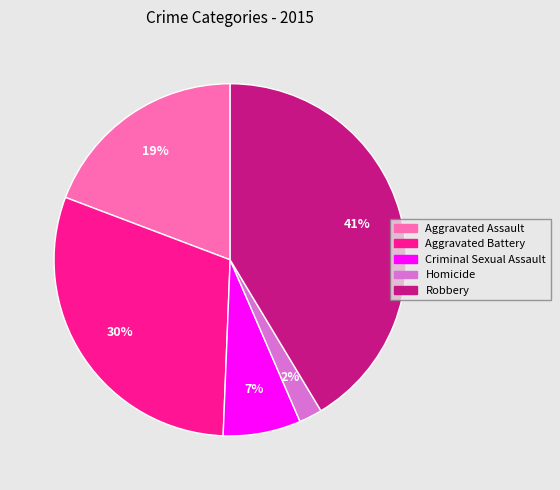

Which category has the biggest portion of the pie?

Robbery